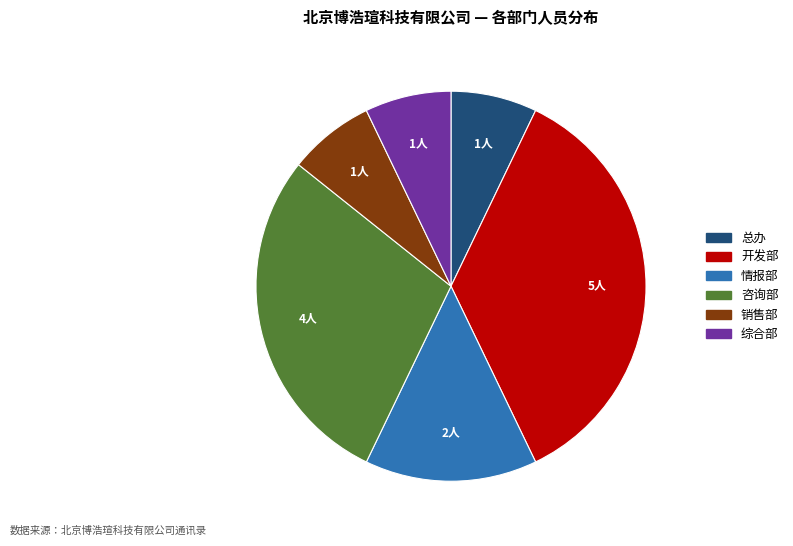

Does 综合部 represent more than half of the total?

No